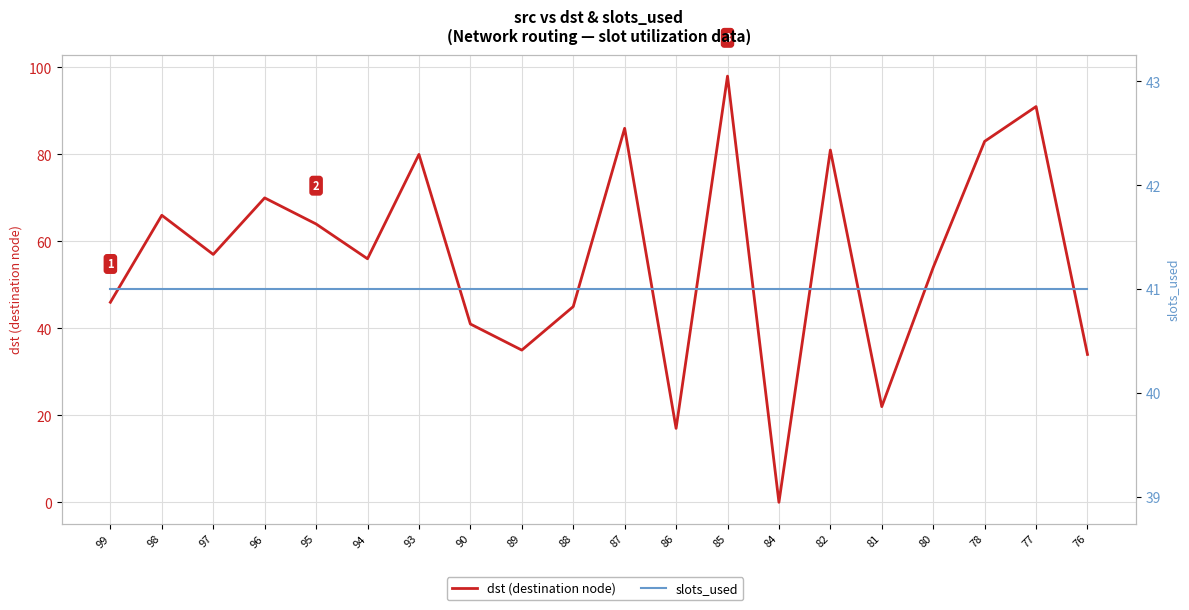

What is the difference between the maximum and second lowest values in the dst (destination node) series?

81